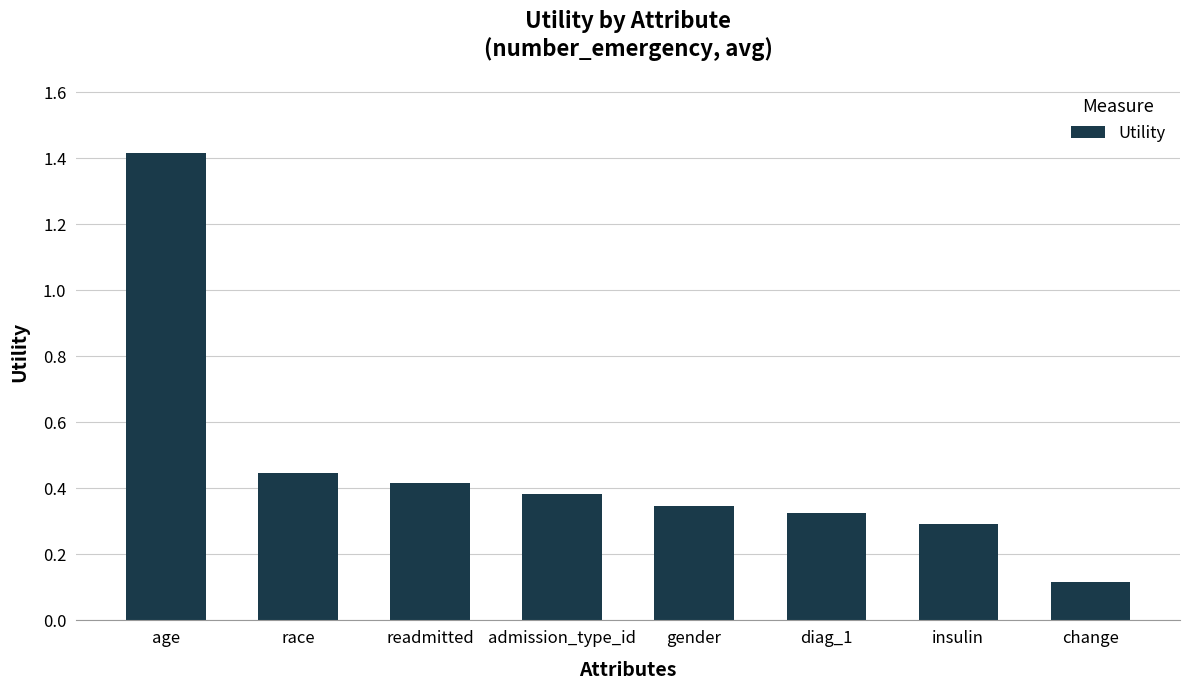

How many series are shown in this chart?

1